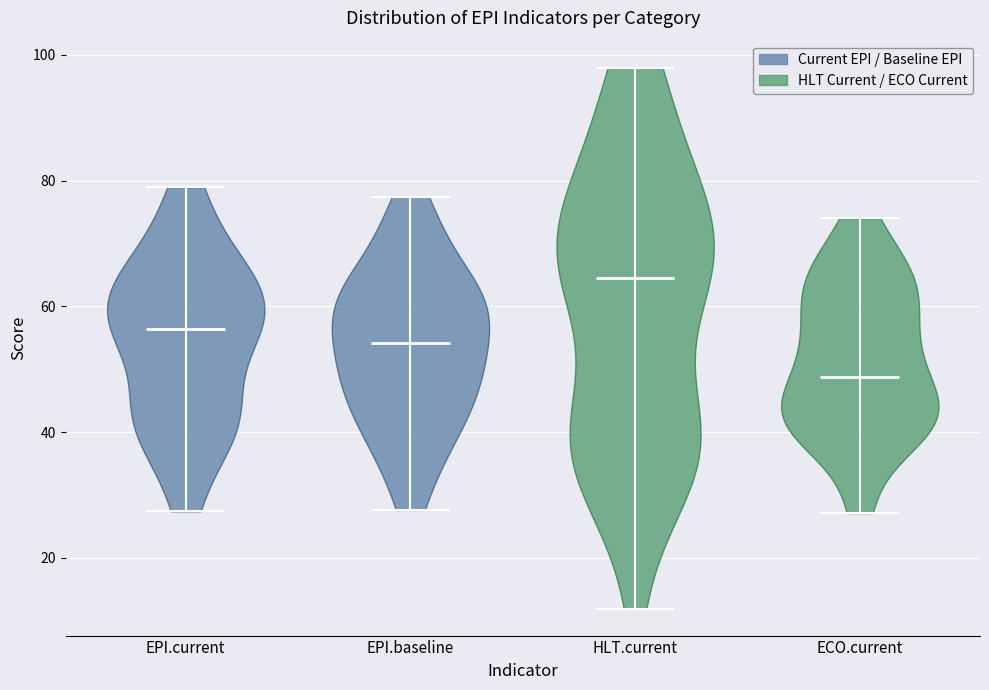

Reading left to right, read every violin against the y-axis: where its median line is, and the lowest and highest points it reaches. The values are not printed on the chart, so give them approximately, as read against the axis.

EPI.current: median line 56, lowest point 28, highest point 78
EPI.baseline: median line 54, lowest point 28, highest point 78
HLT.current: median line 64, lowest point 12, highest point 98
ECO.current: median line 48, lowest point 28, highest point 74